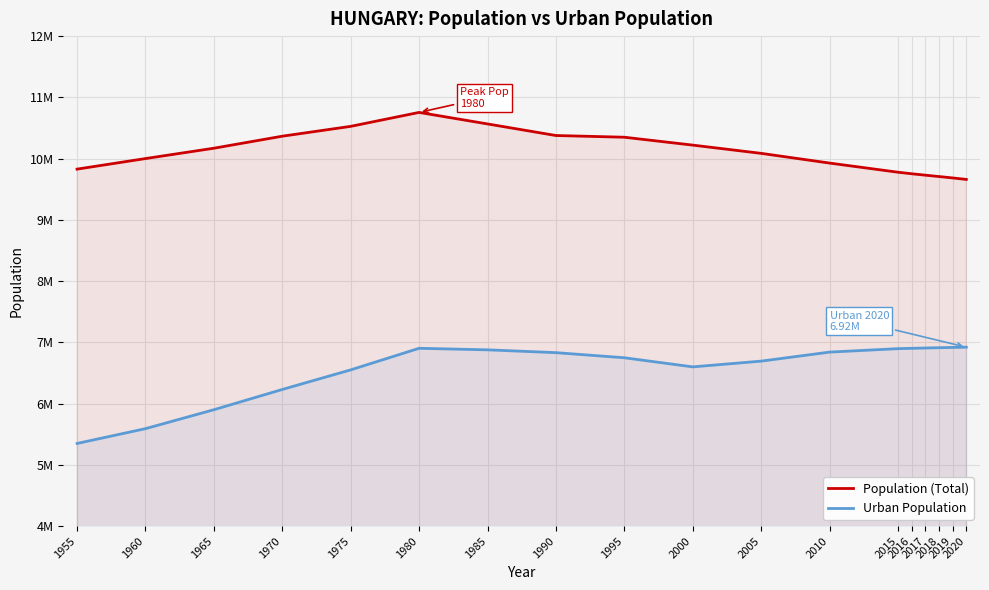

What is the value of the Urban Population point at the 16th from the left?

6913062